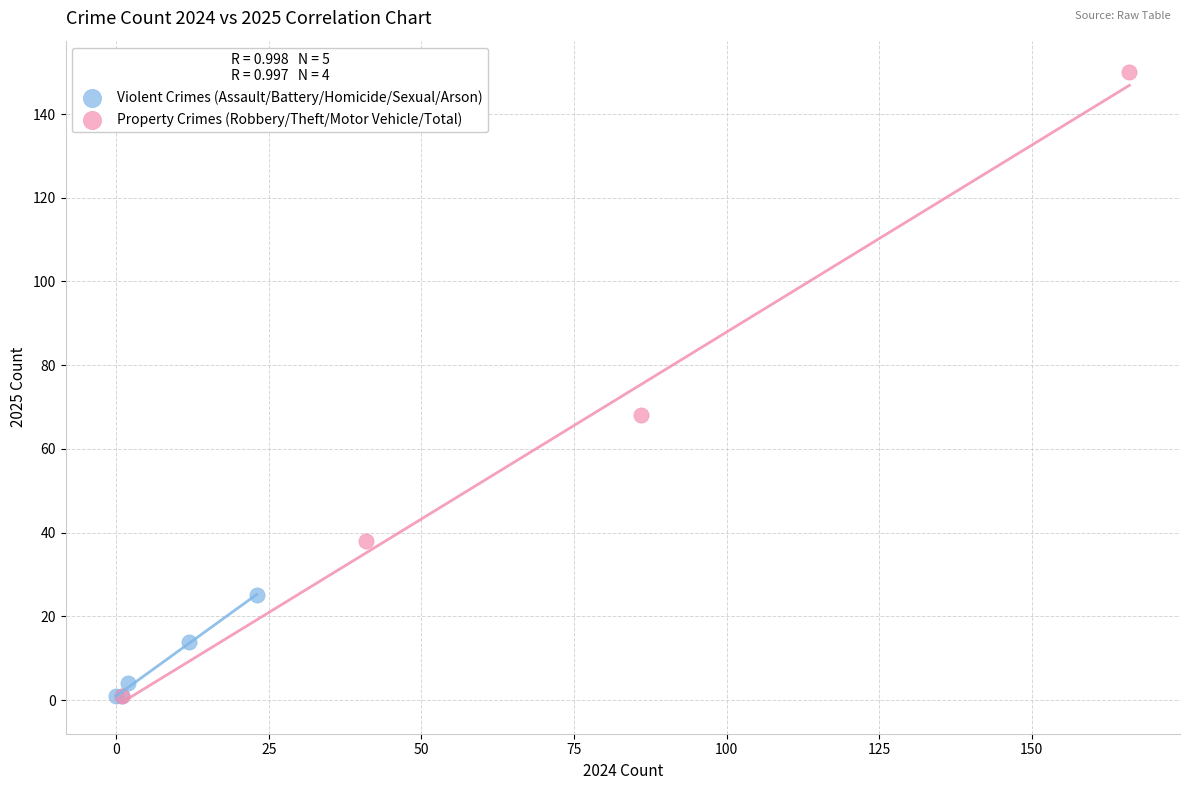

Which series reaches the maximum Y coordinate?

Property Crimes (Robbery/Theft/Motor Vehicle/Total)